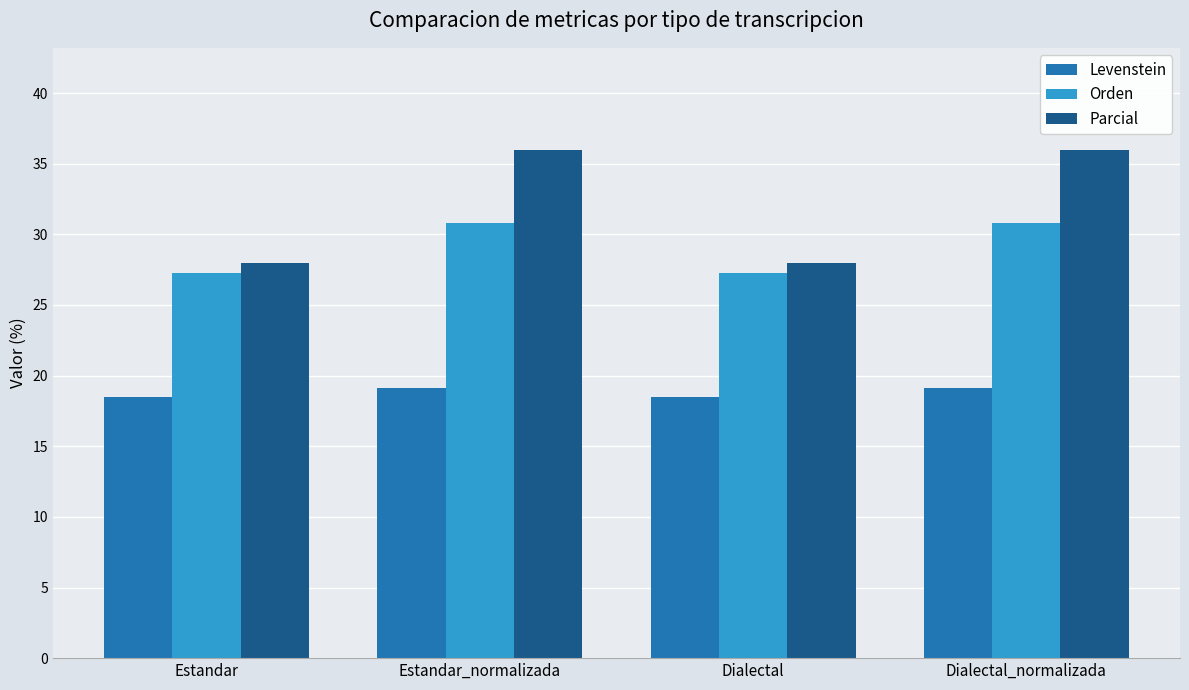

What is the average value of the Levenstein series?

18.8